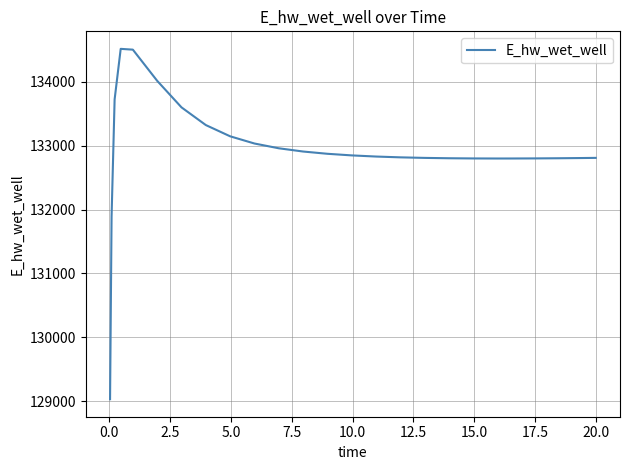

What is the maximum value shown in the chart?

134519.1